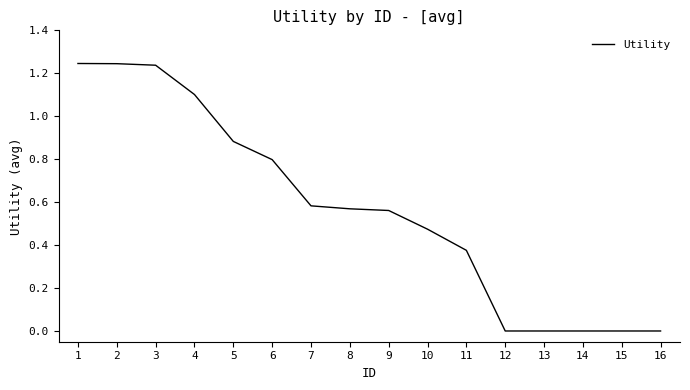

True or false: the data shows 0.0 at 15.

True